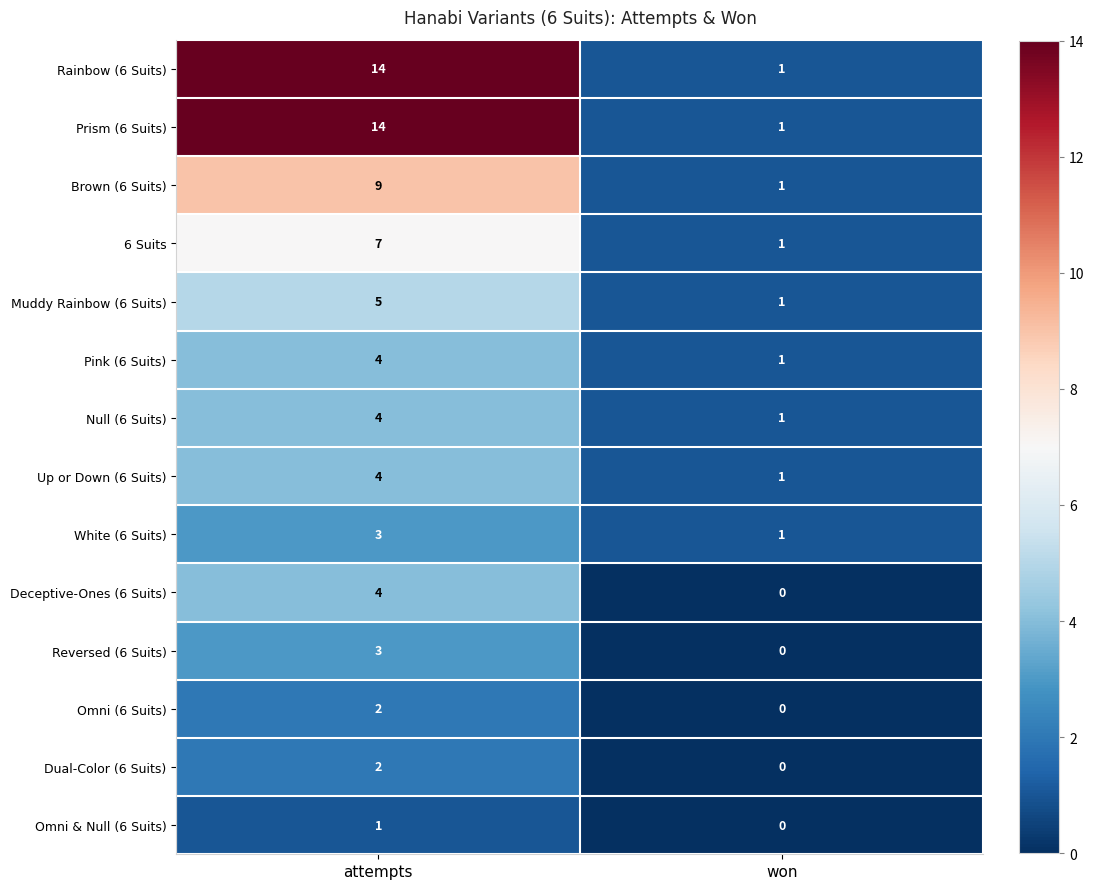

Reading left to right, what are all the values shown in this chart?

Rainbow (6 Suits): attempts=14	won=1
Prism (6 Suits): attempts=14	won=1
Brown (6 Suits): attempts=9	won=1
6 Suits: attempts=7	won=1
Muddy Rainbow (6 Suits): attempts=5	won=1
Pink (6 Suits): attempts=4	won=1
Null (6 Suits): attempts=4	won=1
Up or Down (6 Suits): attempts=4	won=1
White (6 Suits): attempts=3	won=1
Deceptive-Ones (6 Suits): attempts=4	won=0
Reversed (6 Suits): attempts=3	won=0
Omni (6 Suits): attempts=2	won=0
Dual-Color (6 Suits): attempts=2	won=0
Omni & Null (6 Suits): attempts=1	won=0